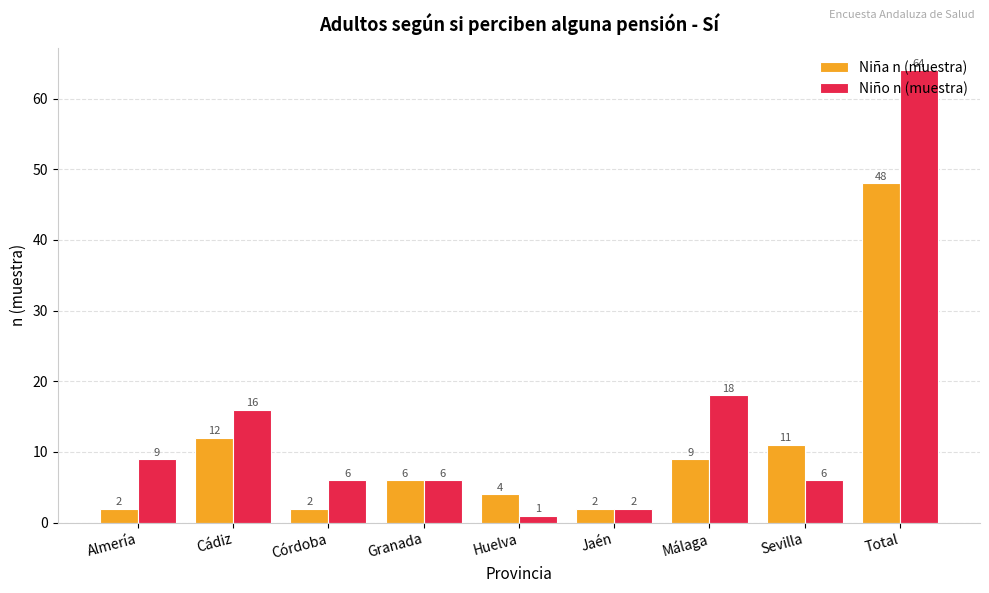

Does the chart contain stacked bars?

No